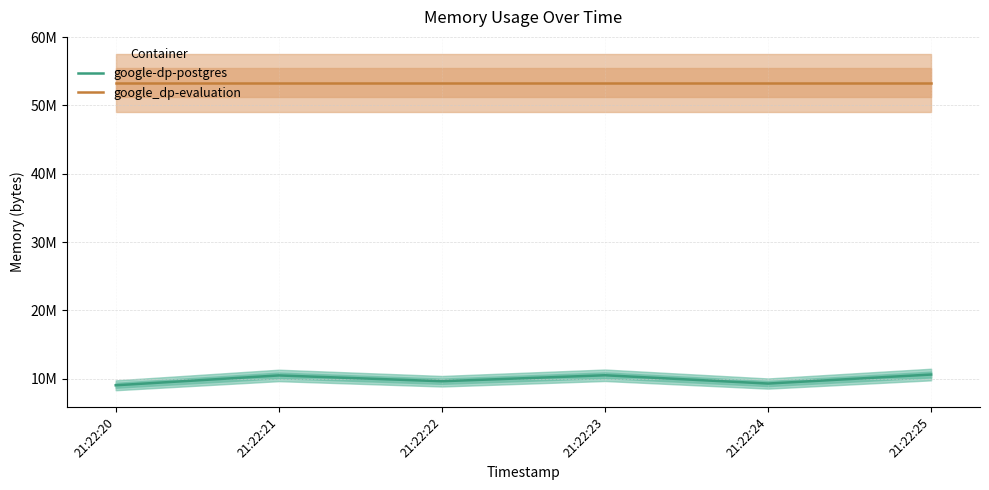

What is the value of the google-dp-postgres point at the 5th from the left?

9302016